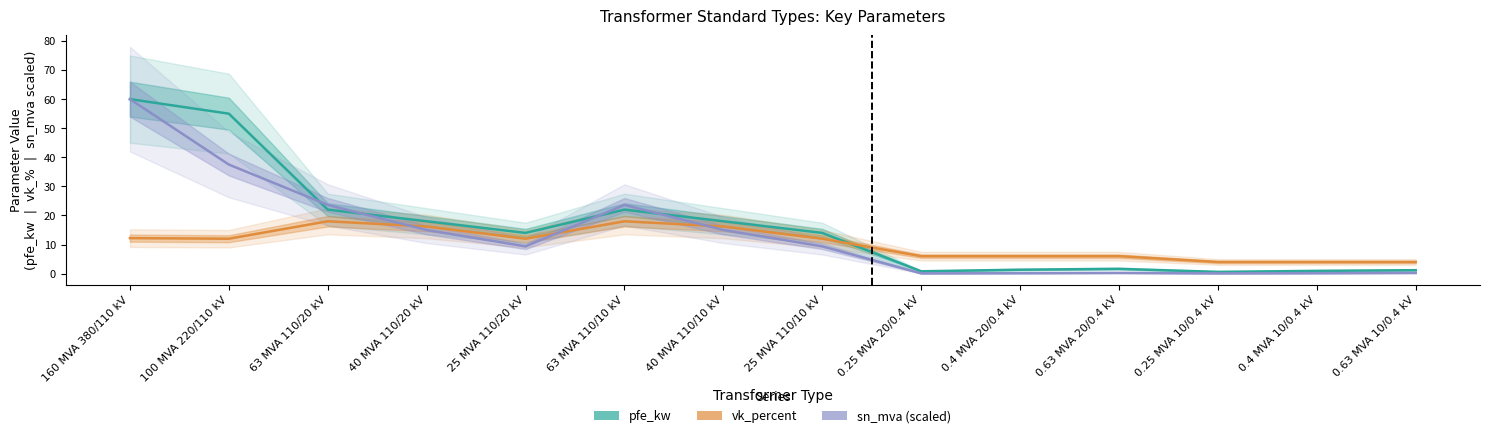

Which category has the highest value across all series?

160 MVA 380/110 kV